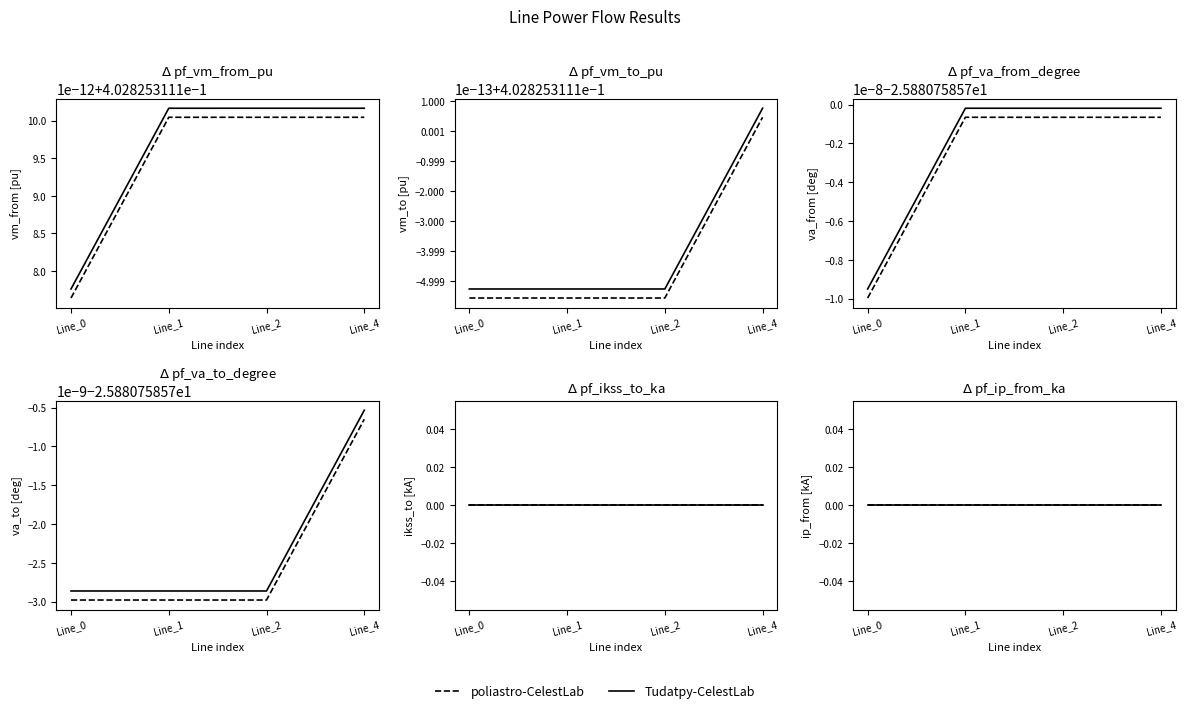

What is the sum of the pf_vm_from_pu values at Line_0 and Line_2?

0.8